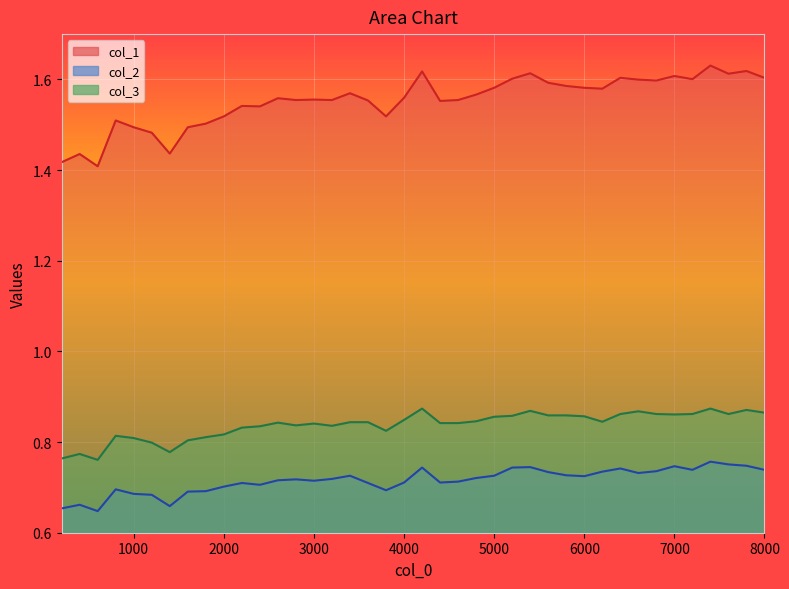

Rank the series at 7200 from highest to lowest value.

col_1, col_3, col_2